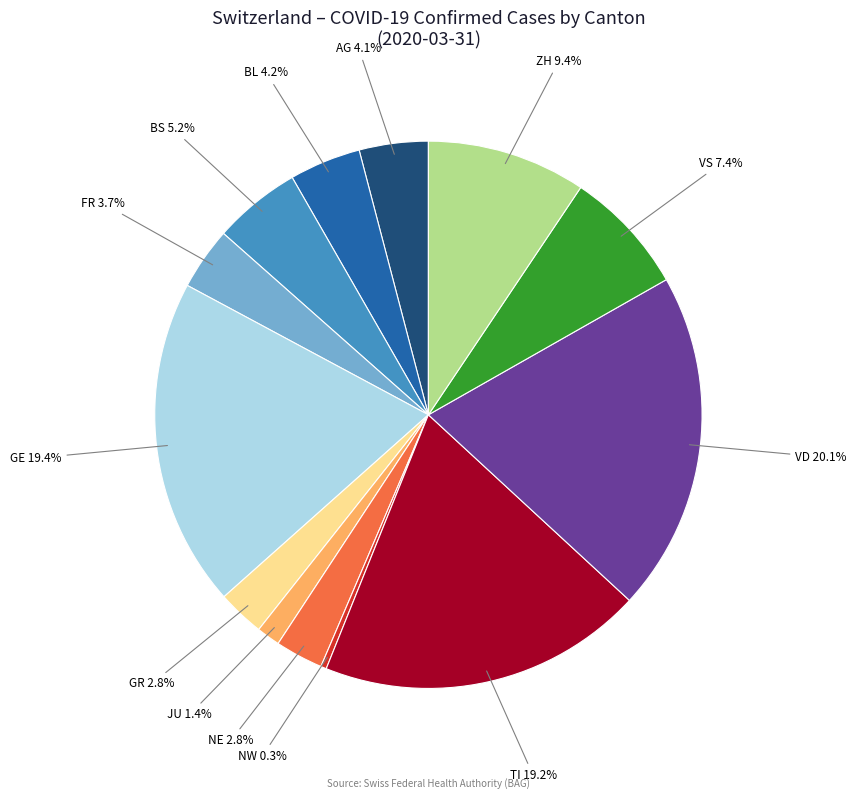

Is there a majority slice in this chart?

No